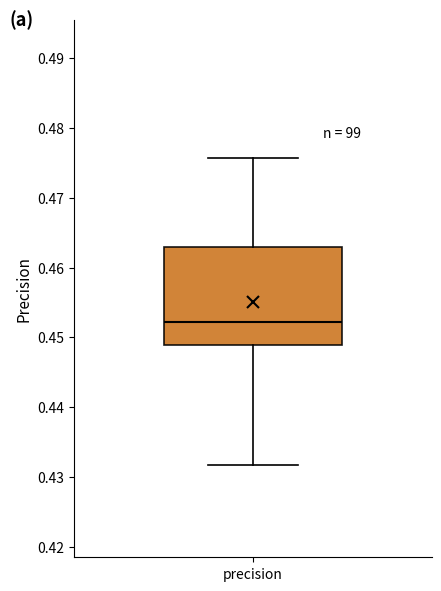

Where does the lower whisker of the box for precision end on the y-axis? The values are not printed on the chart, so give them approximately, as read against the axis.

0.432